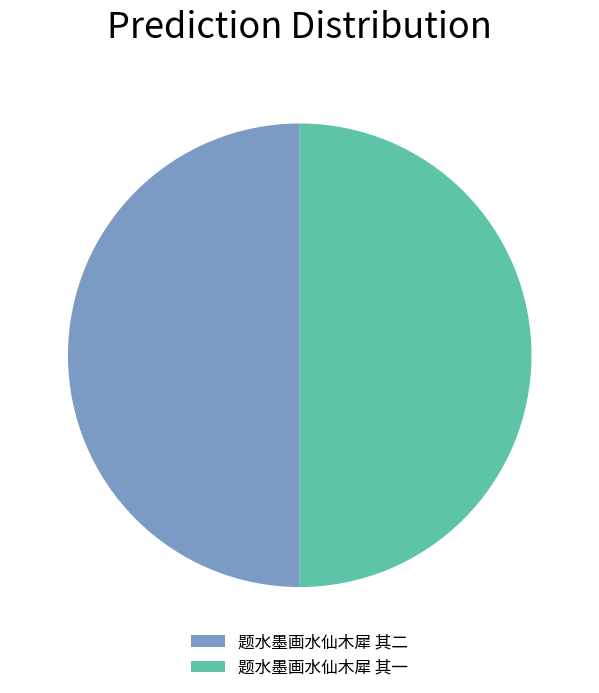

True or false: 题水墨画水仙木犀 其一 accounts for 50% of the total.

True